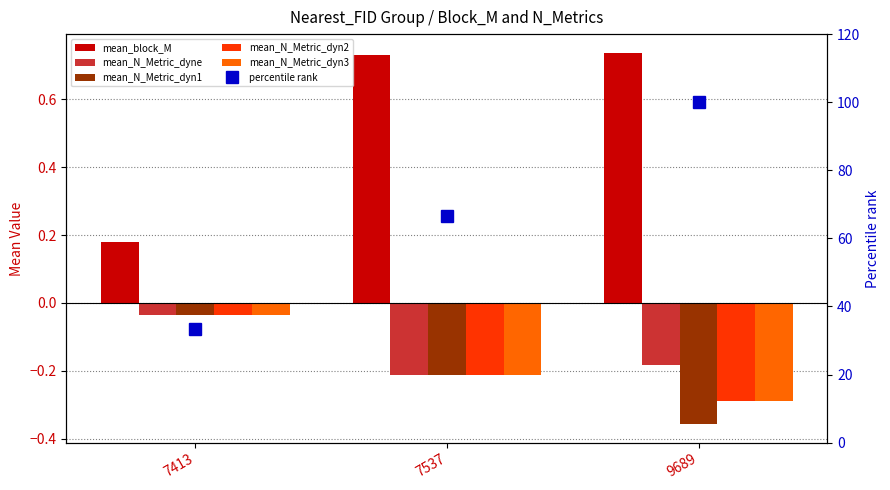

Where is mean_N_Metric_dyn3 nearest to the value 0?

7413